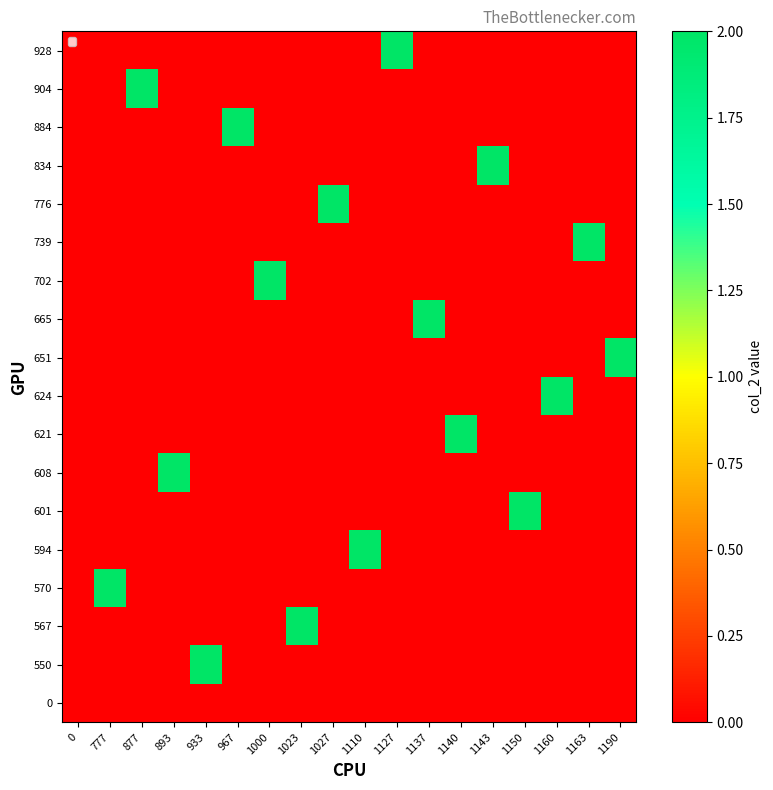

List the series in order of their peak value, lowest first.

0, 550, 567, 570, 594, 601, 608, 621, 624, 651, 665, 702, 739, 776, 834, 884, 904, 928